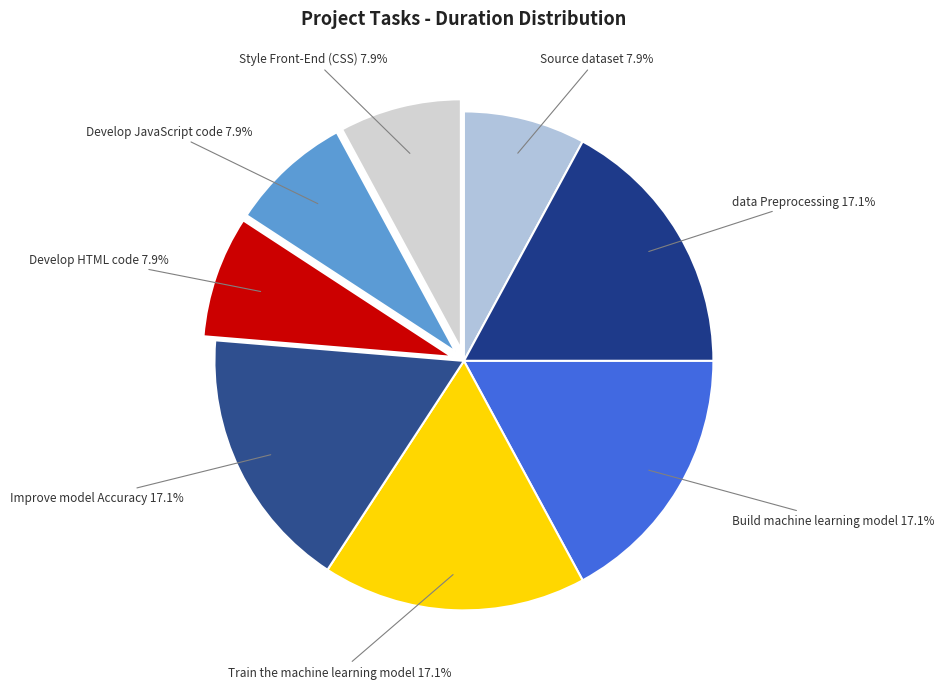

How much of the chart is everything except Source dataset?

92.1%